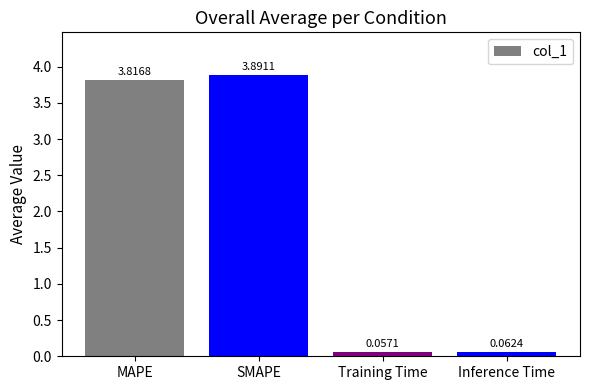

What is the sum of all values?

7.8